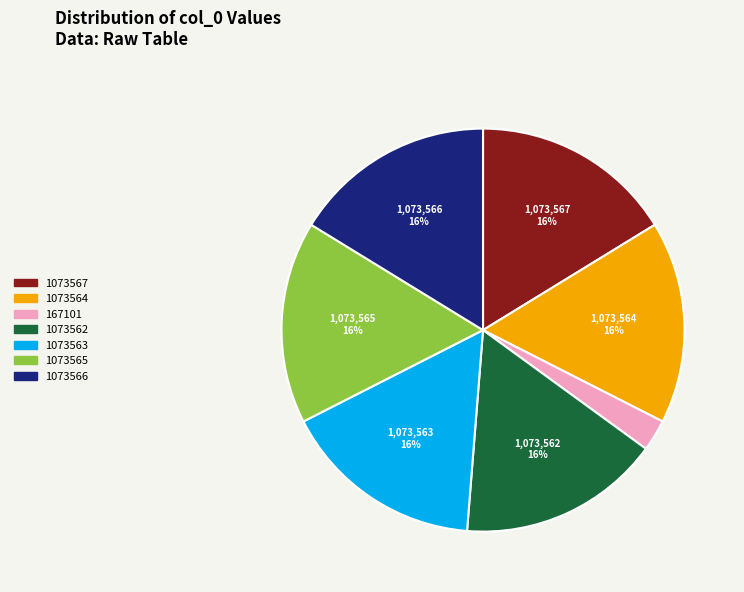

How many slices are in this pie chart?

7